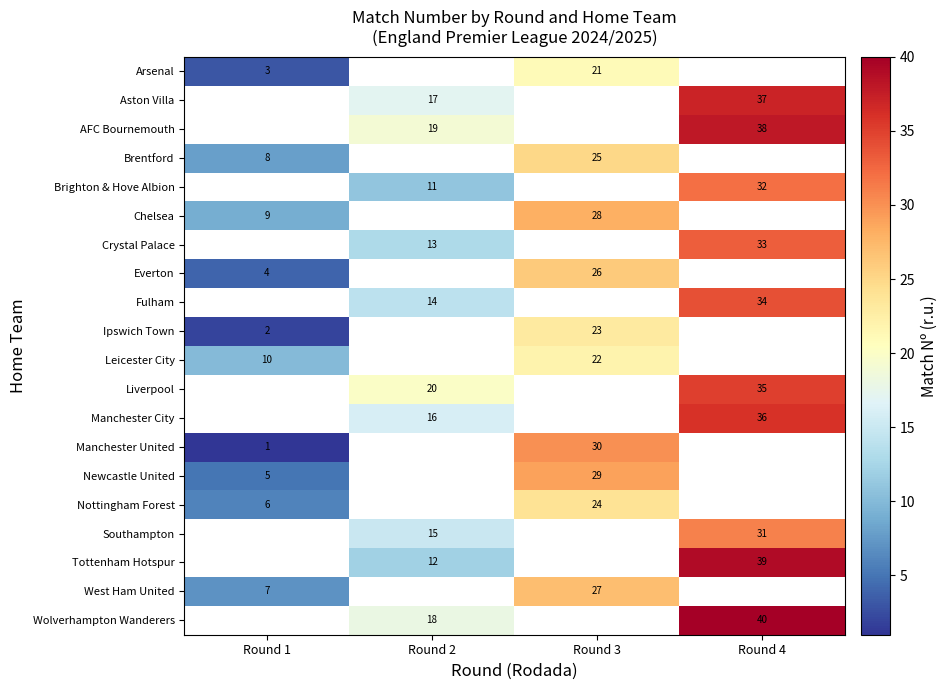

Which label corresponds to the largest value in the chart?

Round 4